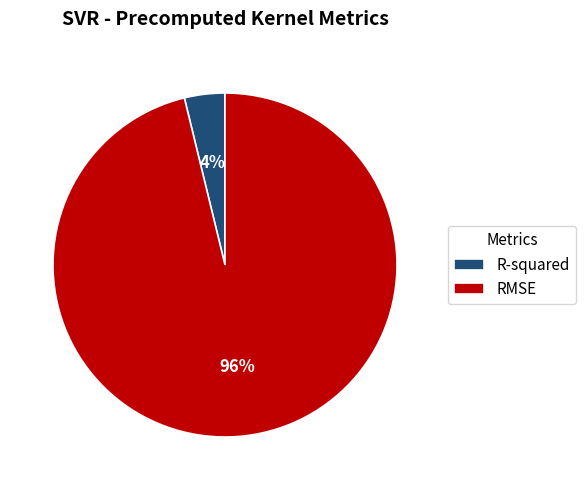

What is the largest slice in the pie chart?

RMSE